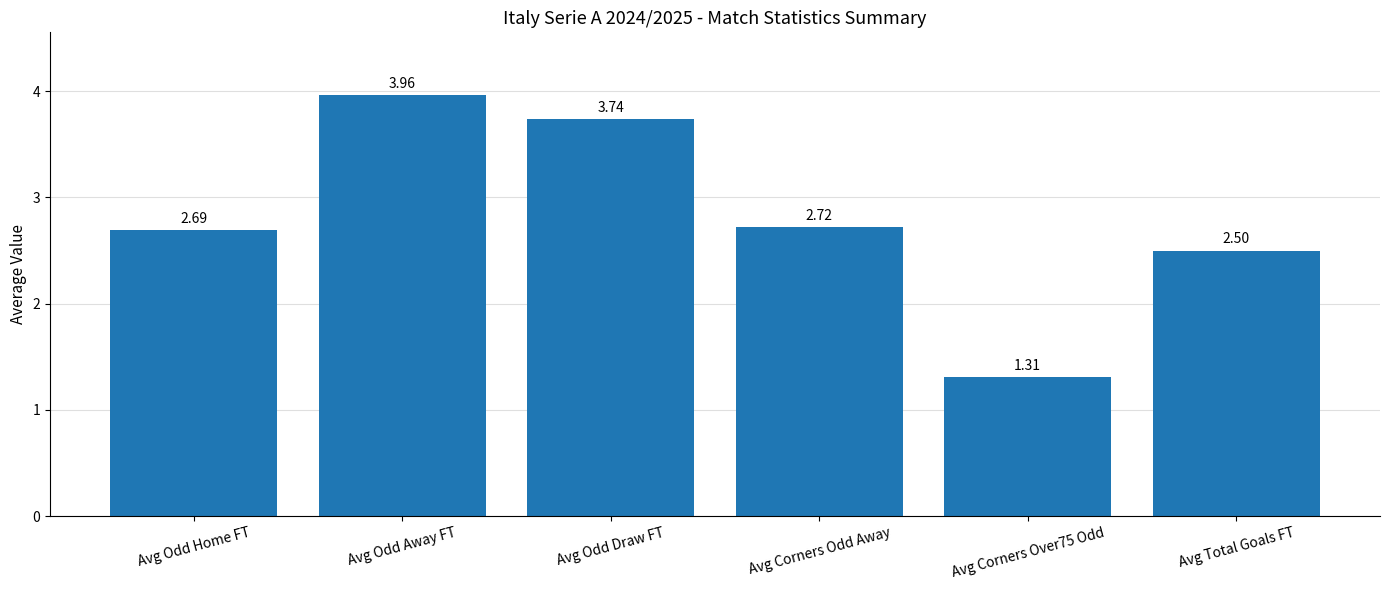

Approximately how many times larger is the value at Avg Odd Home FT compared to Avg Odd Draw FT?

0.7